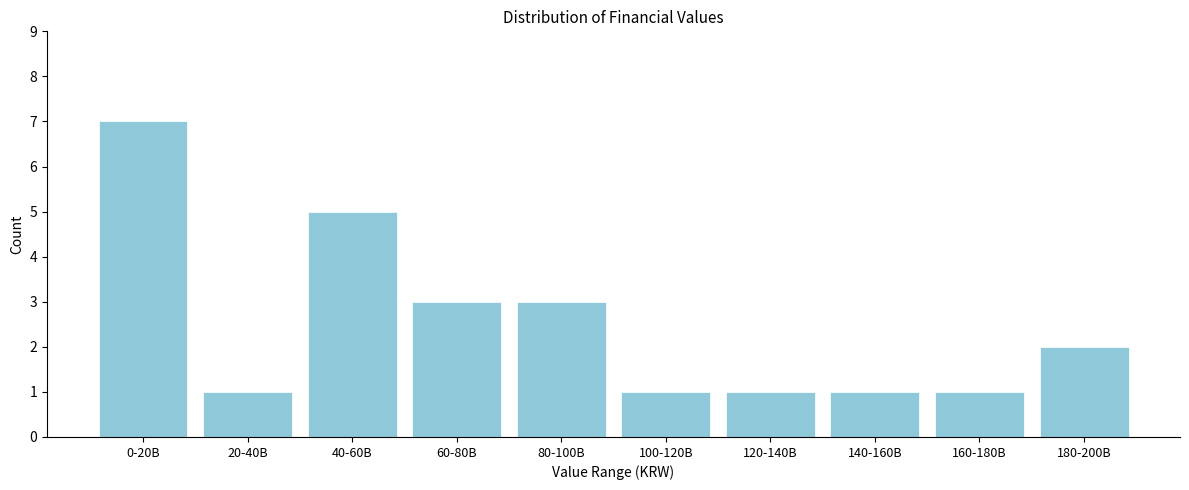

Reading right to left, what are all the values shown in this chart?

180-200B=2	160-180B=1	140-160B=1	120-140B=1	100-120B=1	80-100B=3	60-80B=3	40-60B=5	20-40B=1	0-20B=7